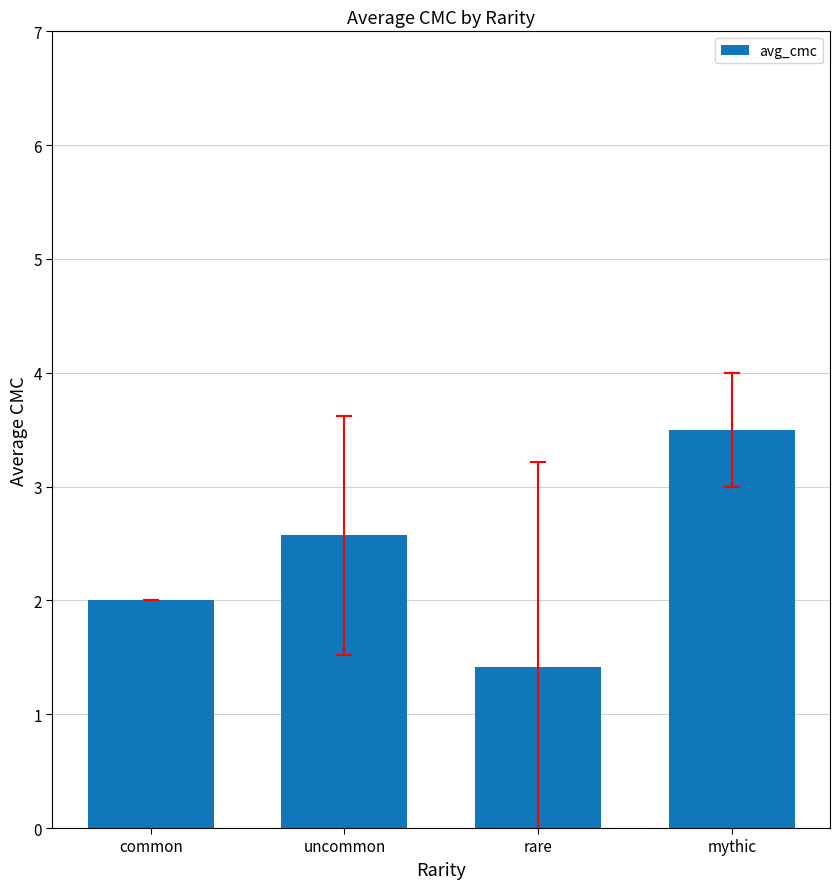

How many bars are there in total?

4